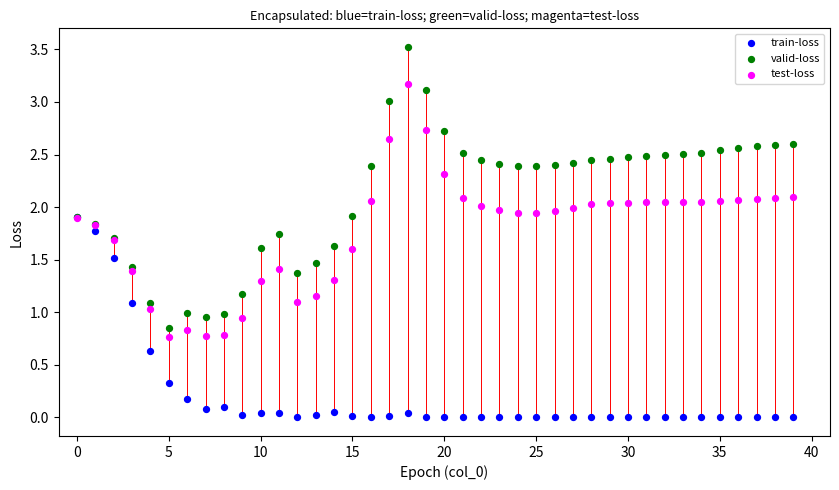

What are all the series names shown in the legend?

train-loss, valid-loss, test-loss